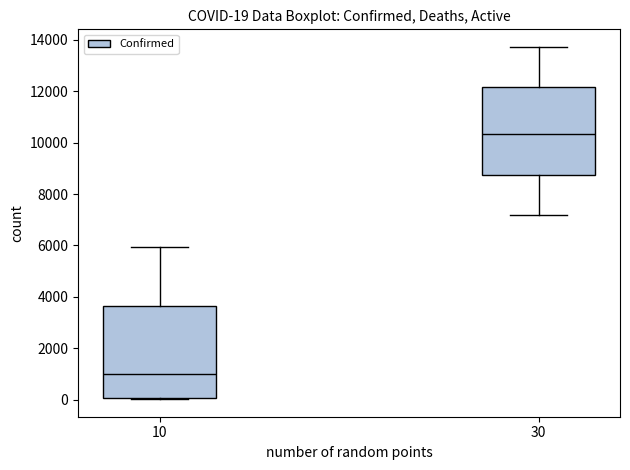

Which box's median line is the lowest?

10